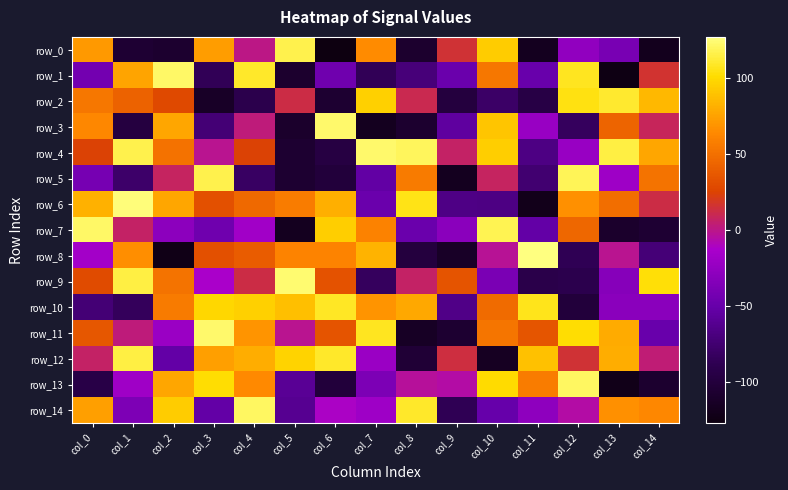

Where is row_2 nearest to the value -1?

col_8